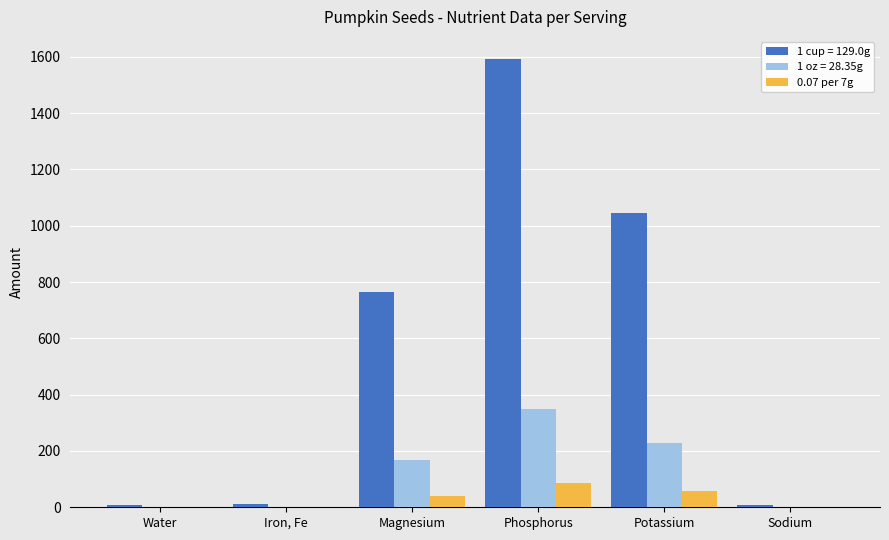

How many categories are shown in the chart?

6